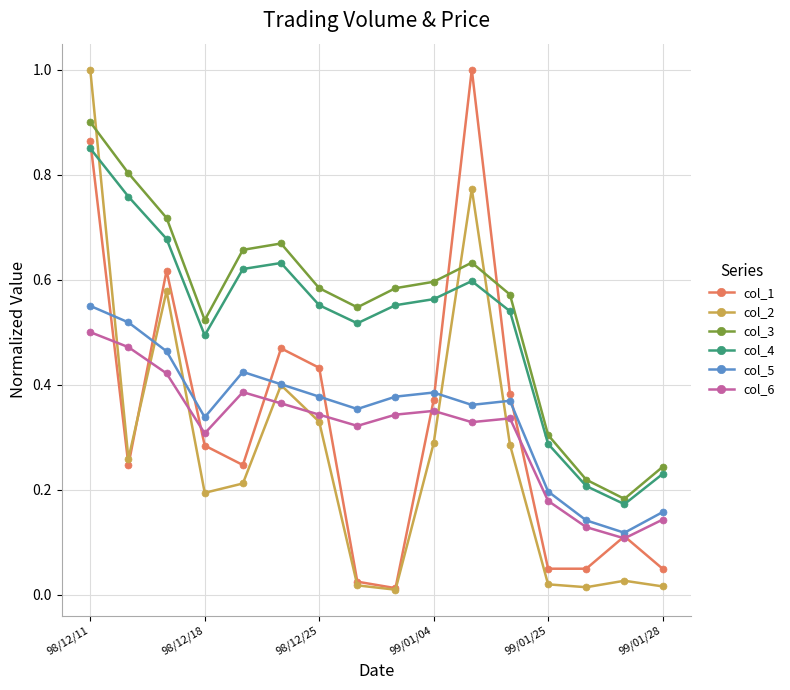

After their last crossing, which series has the higher values: col_6 or col_2?

col_6